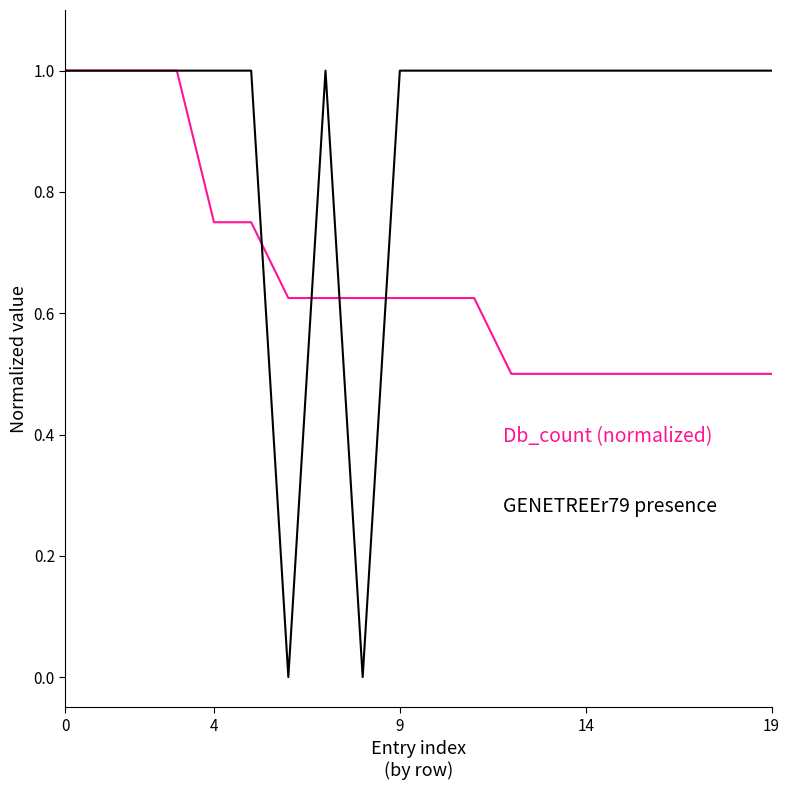

What is the maximum value shown in the chart?

1.0